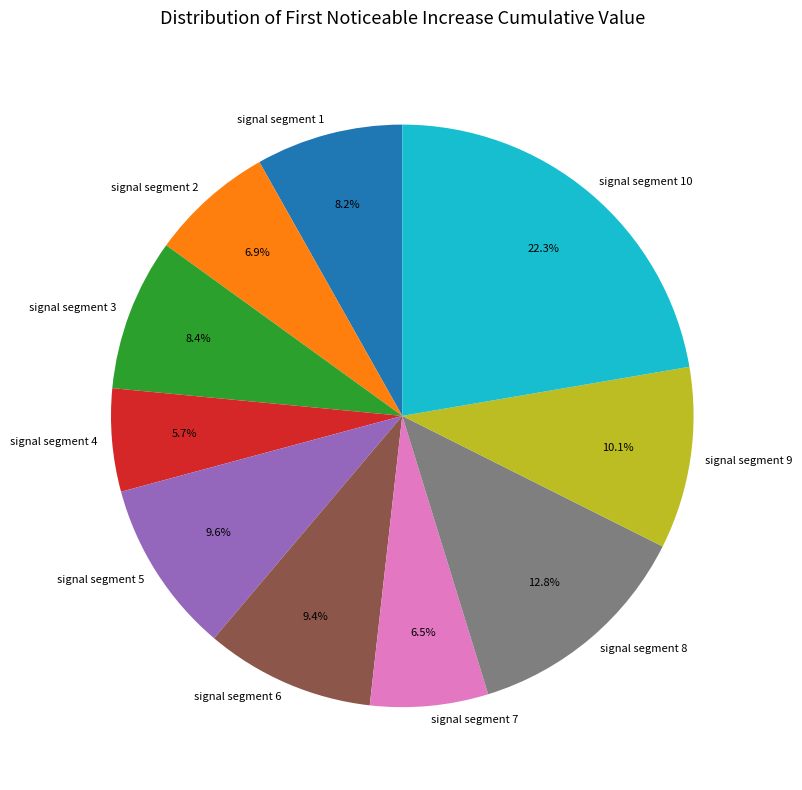

Which category has the biggest portion of the pie?

signal segment 10